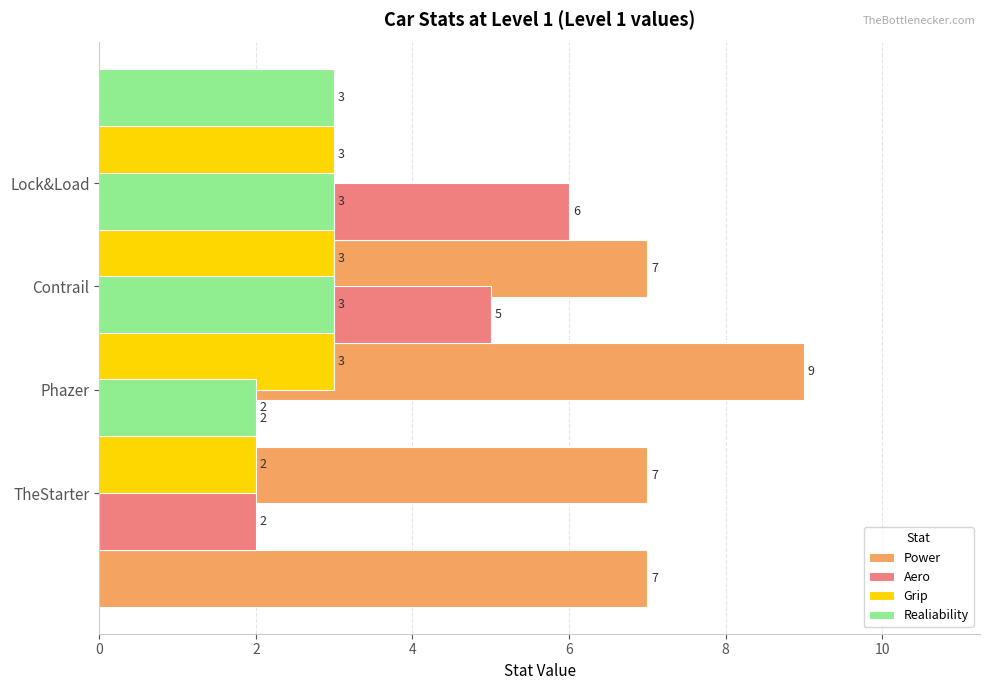

Which series has the largest total across all categories?

Power